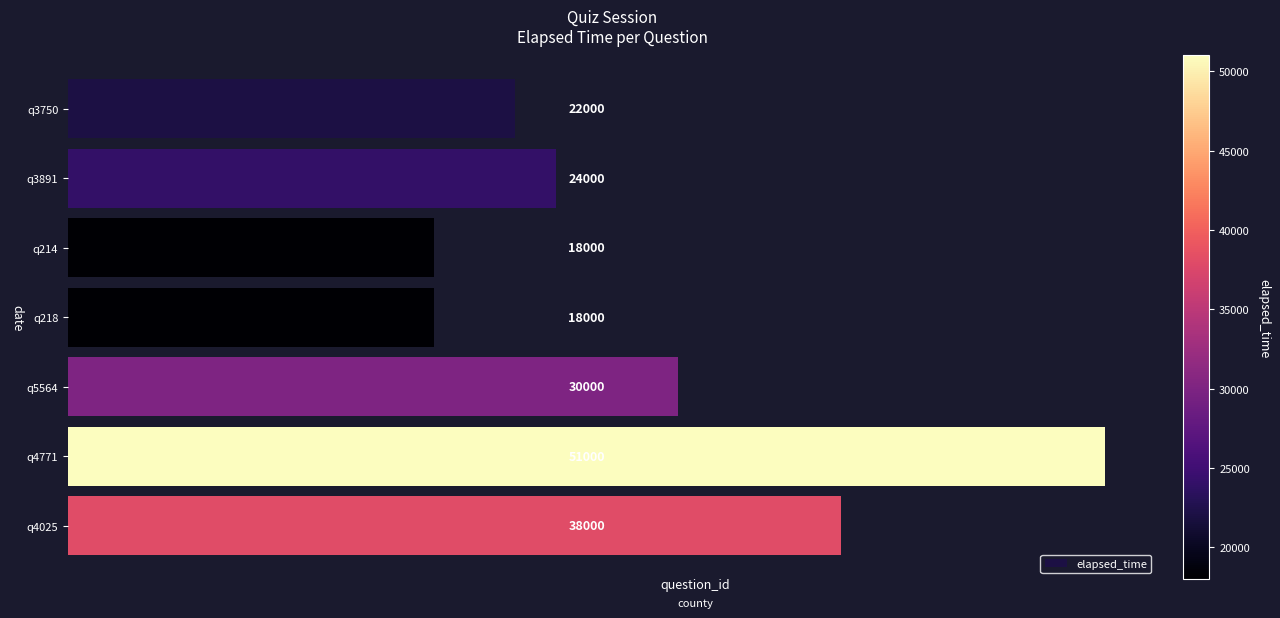

The value at q214 is 27006. True or false?

False